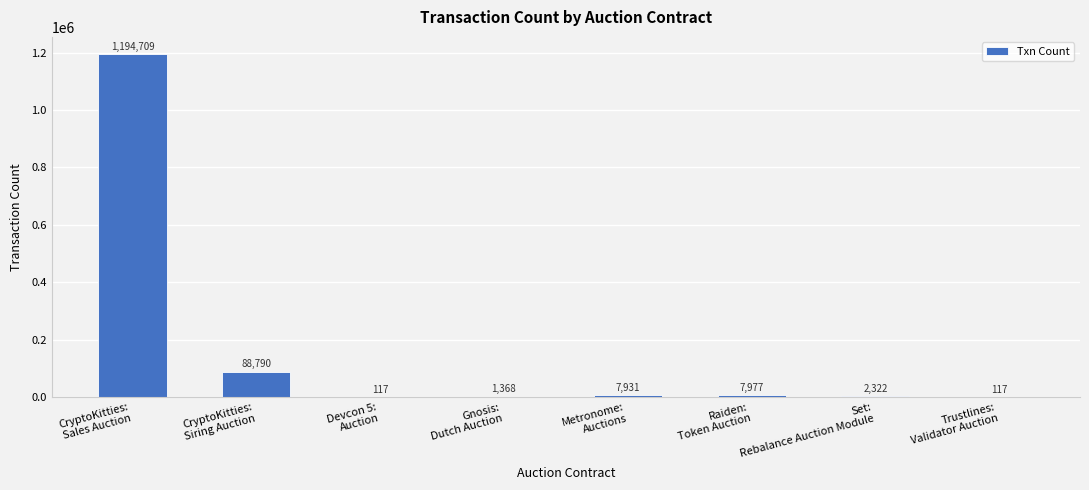

What is the greatest value displayed?

1194709